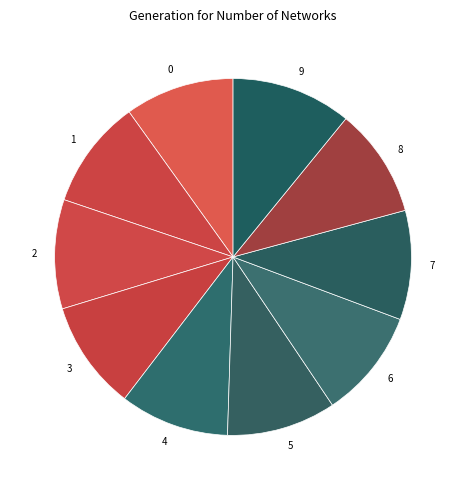

Approximately how many times larger is the value at 0 compared to 2?

1.0